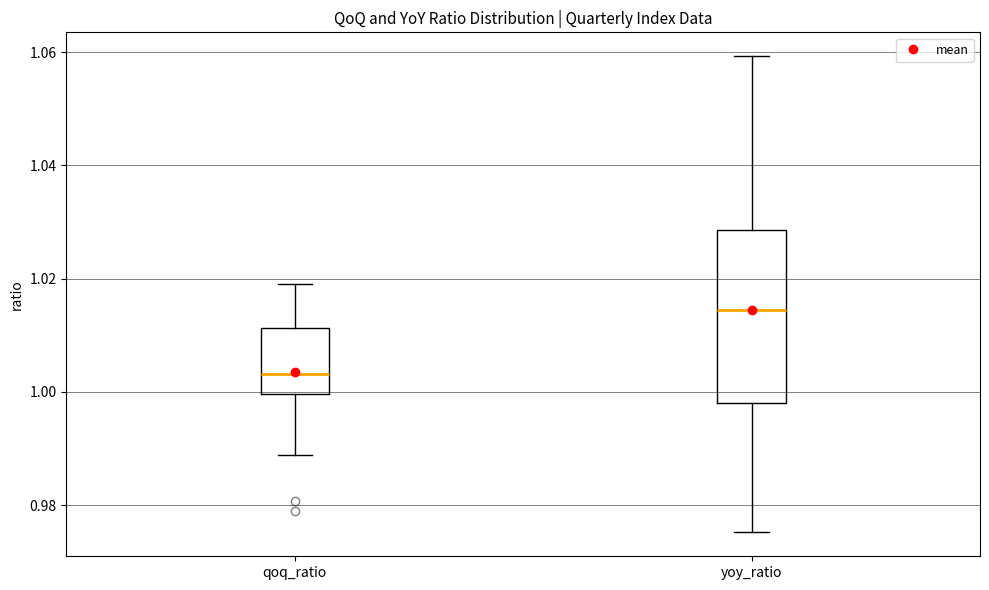

Comparing the boxes themselves (not the whiskers), which one is the tallest?

yoy_ratio